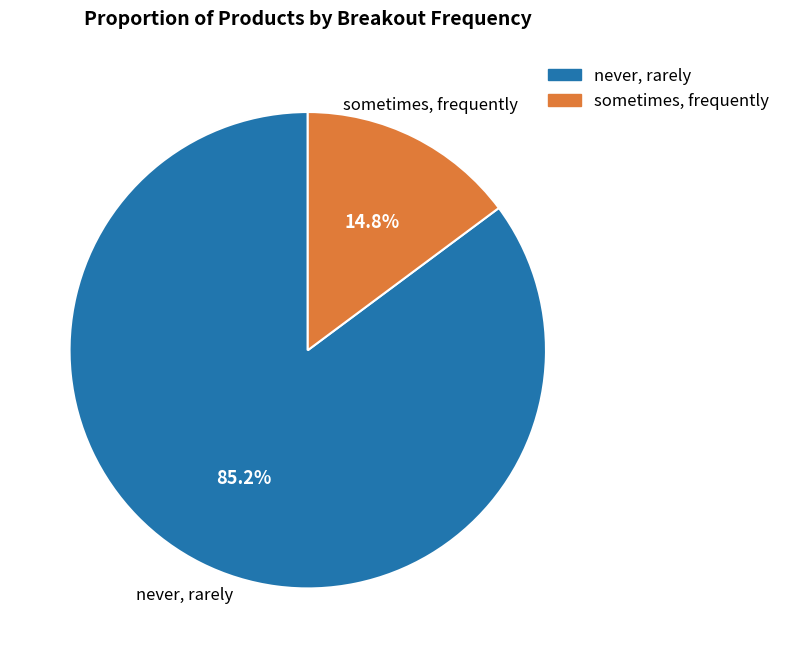

Which slice is the smallest?

sometimes, frequently